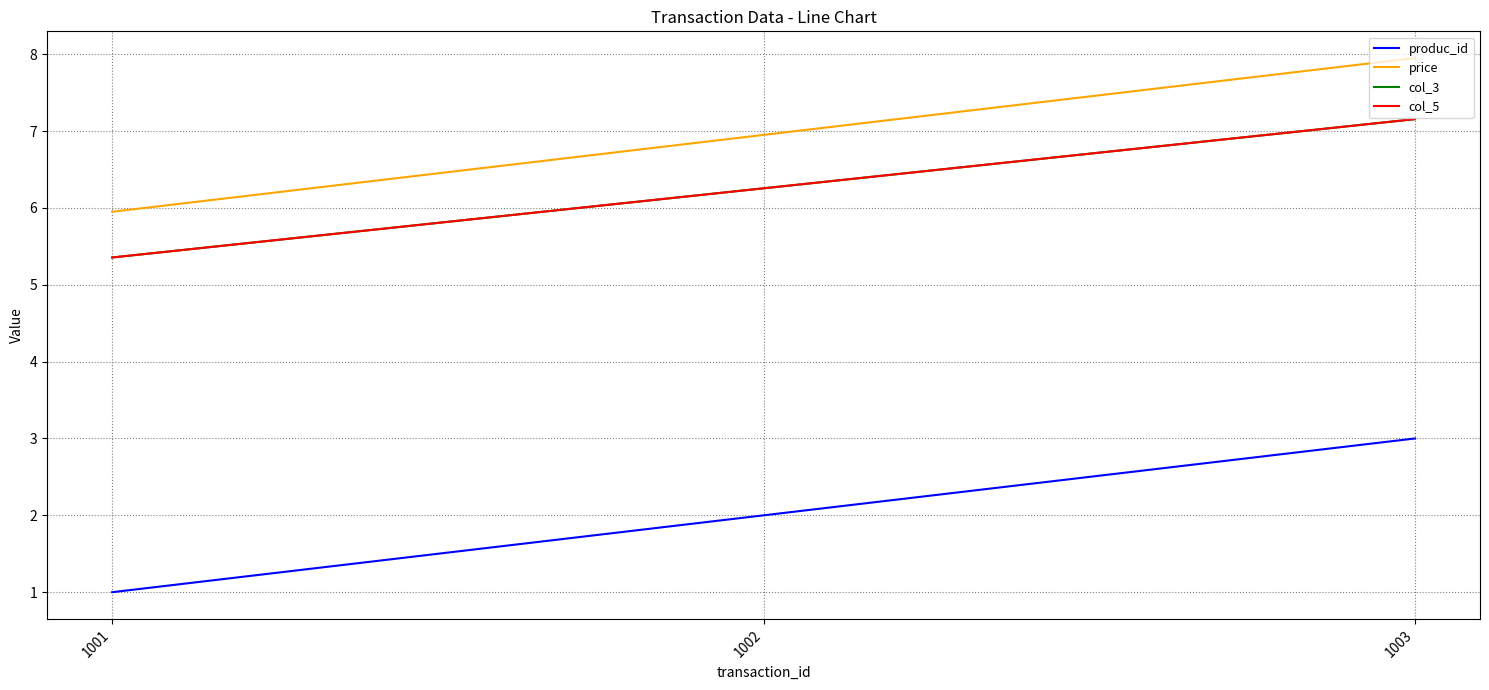

Reading right to left, what are all the values shown in this chart?

produc_id: 1003=3.0	1002=2.0	1001=1.0
price: 1003=8.0	1002=7.0	1001=6.0
col_3: 1003=7.2	1002=6.3	1001=5.4
col_5: 1003=7.2	1002=6.3	1001=5.4